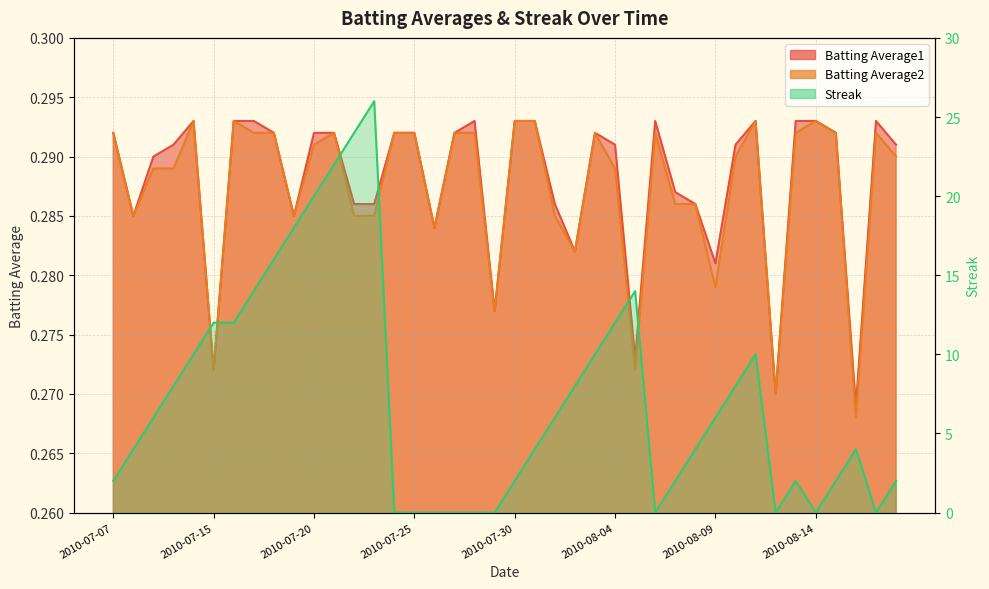

List the labels in order of Batting Average1 value, largest first.

2010-07-11, 2010-07-16, 2010-07-17, 2010-07-28, 2010-07-30, 2010-07-31, 2010-08-06, 2010-08-11, 2010-08-13, 2010-08-14, 2010-08-17, 2010-07-07, 2010-07-18, 2010-07-20, 2010-07-21, 2010-07-24, 2010-07-25, 2010-07-27, 2010-08-03, 2010-08-15, 2010-07-10, 2010-08-04, 2010-08-10, 2010-08-18, 2010-07-09, 2010-08-07, 2010-07-22, 2010-07-23, 2010-08-01, 2010-08-08, 2010-07-08, 2010-07-19, 2010-07-26, 2010-08-02, 2010-08-09, 2010-07-29, 2010-08-05, 2010-07-15, 2010-08-12, 2010-08-16